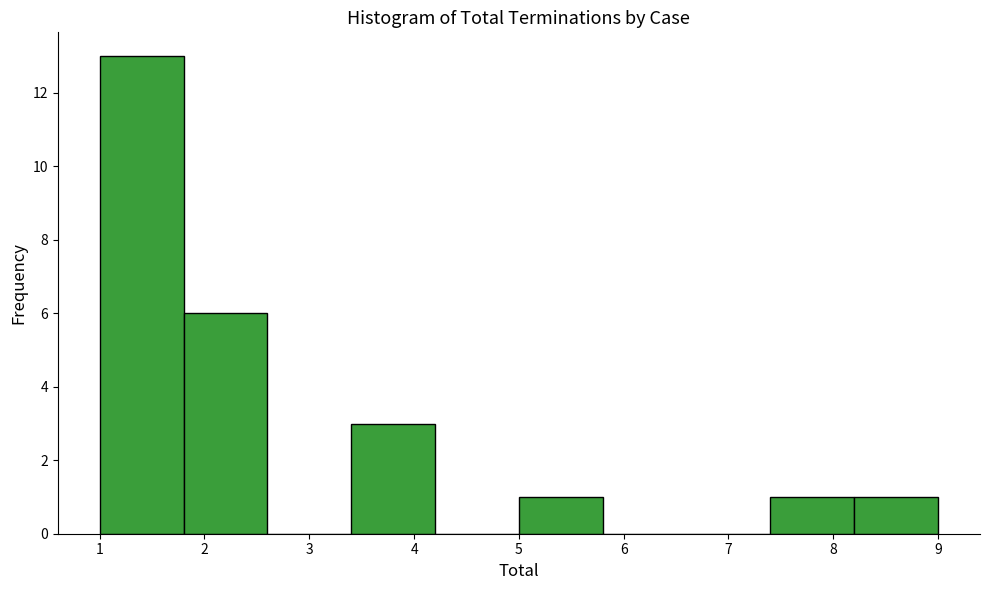

How tall is the bar that spans 7.4 to 8.2 on the x-axis? The values are not printed on the chart, so give them approximately, as read against the axis.

1